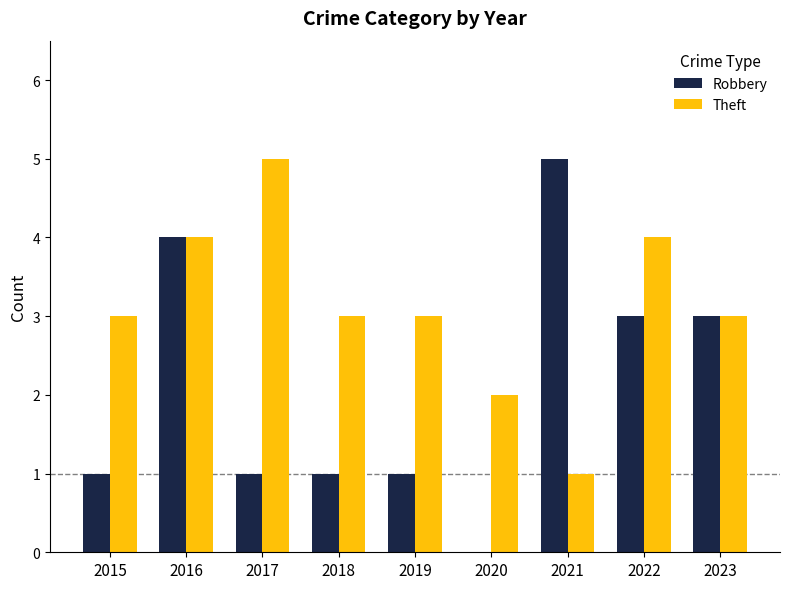

Which series has the widest spread of values?

Robbery